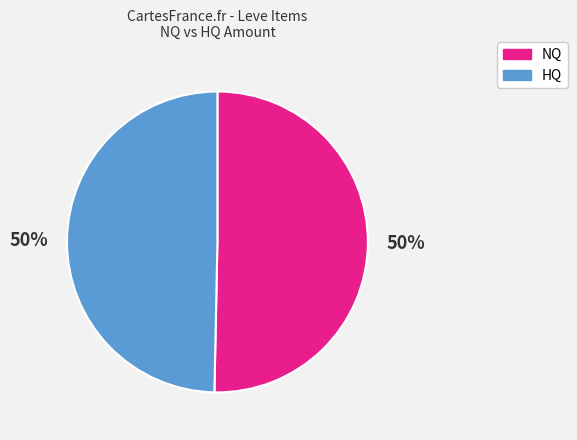

To the nearest percent, what is the average slice percentage?

50%